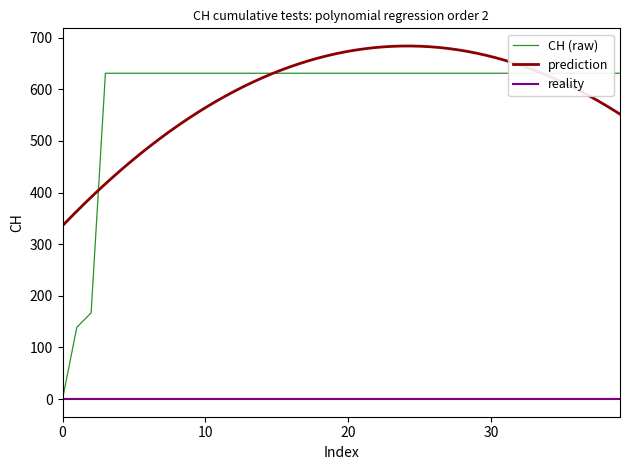

What is the lowest value of the prediction series?

335.7